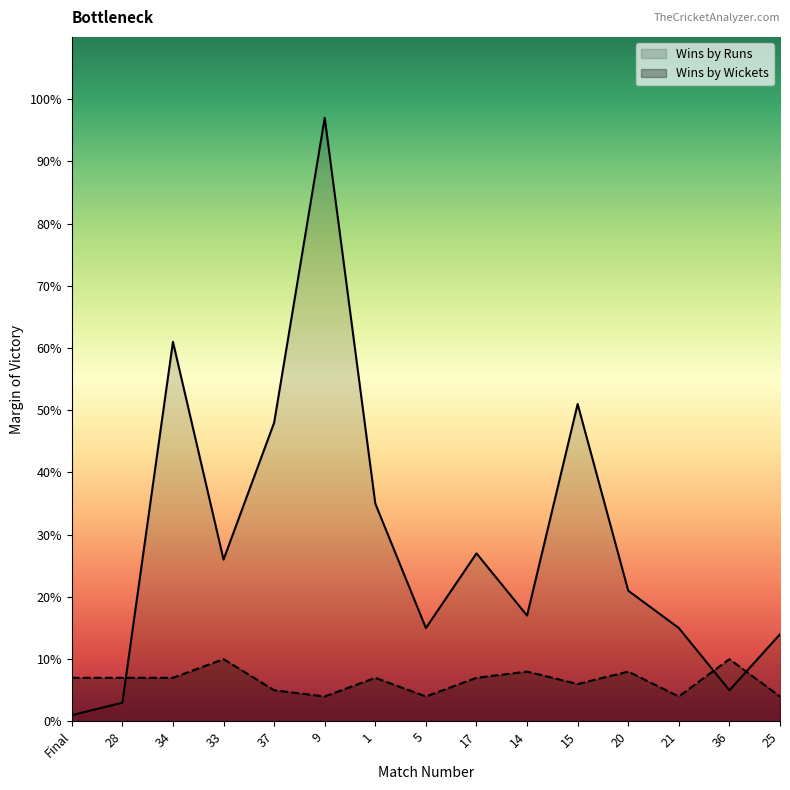

Does the chart have visible grid lines?

No